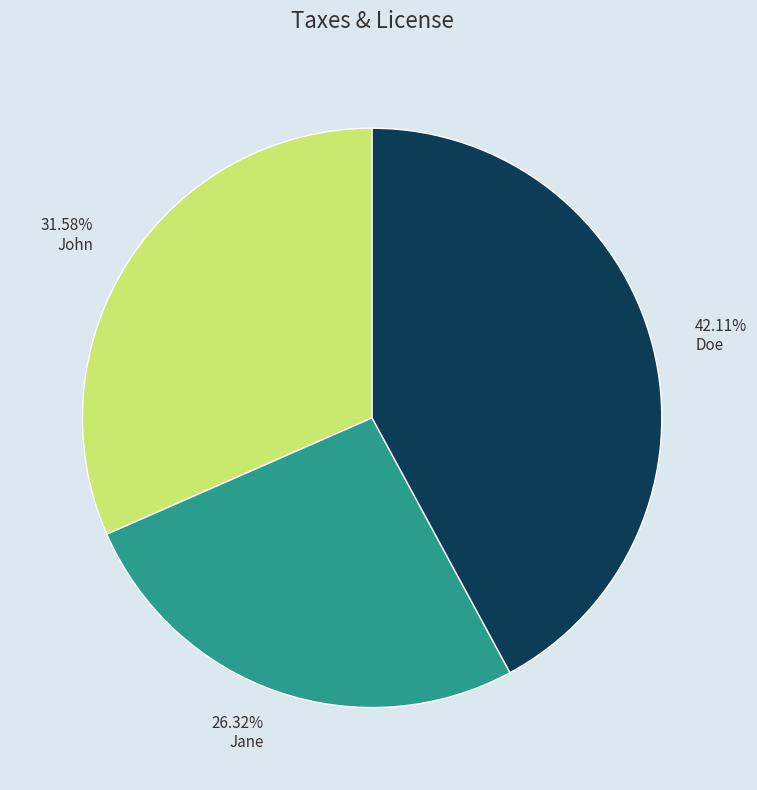

Is there a majority slice in this chart?

No